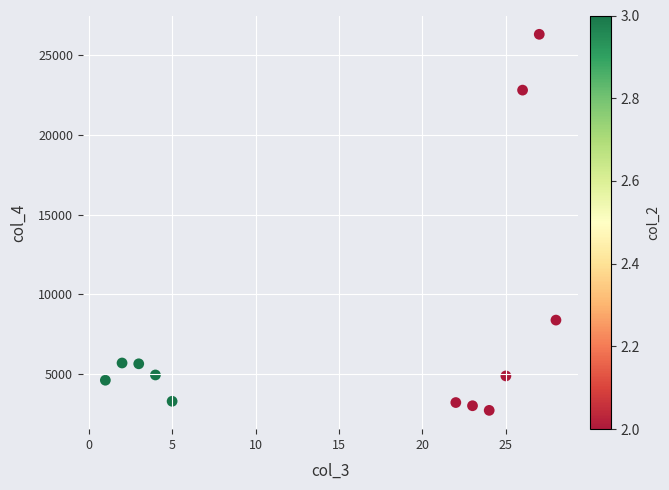

What is the average Y value?

7956